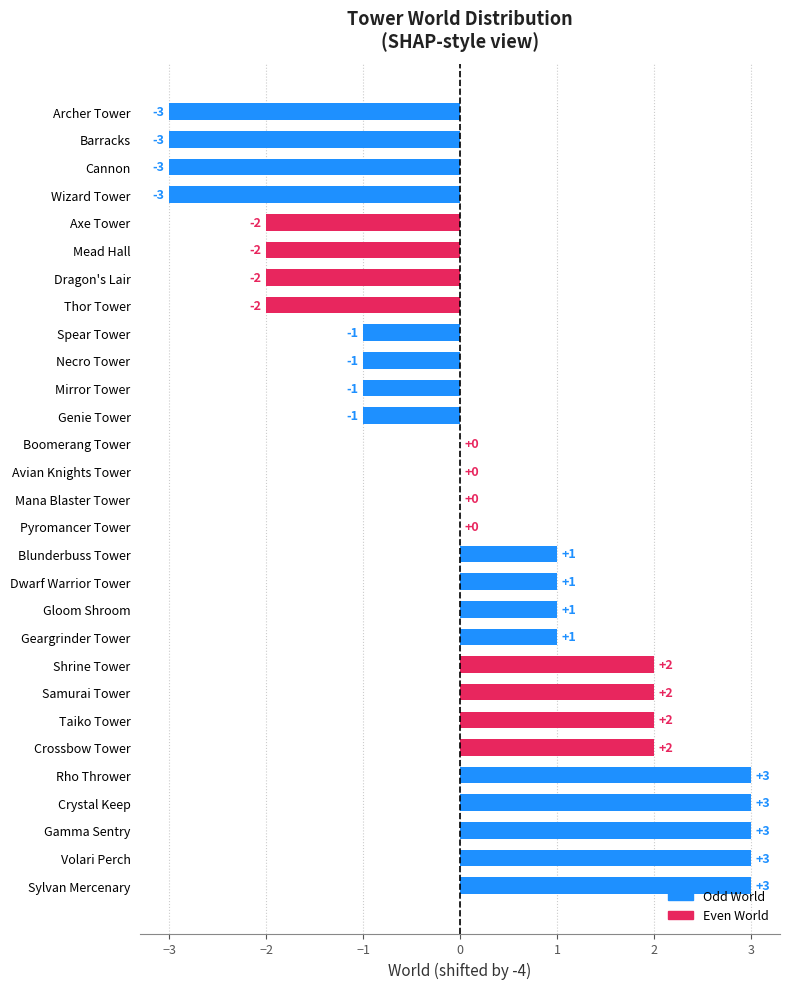

What is the sum of all values?

3